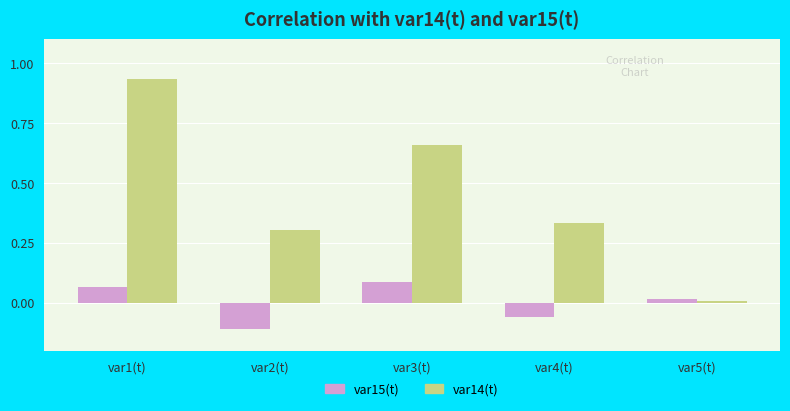

What is the label of the 5th bar from the right?

var1(t)